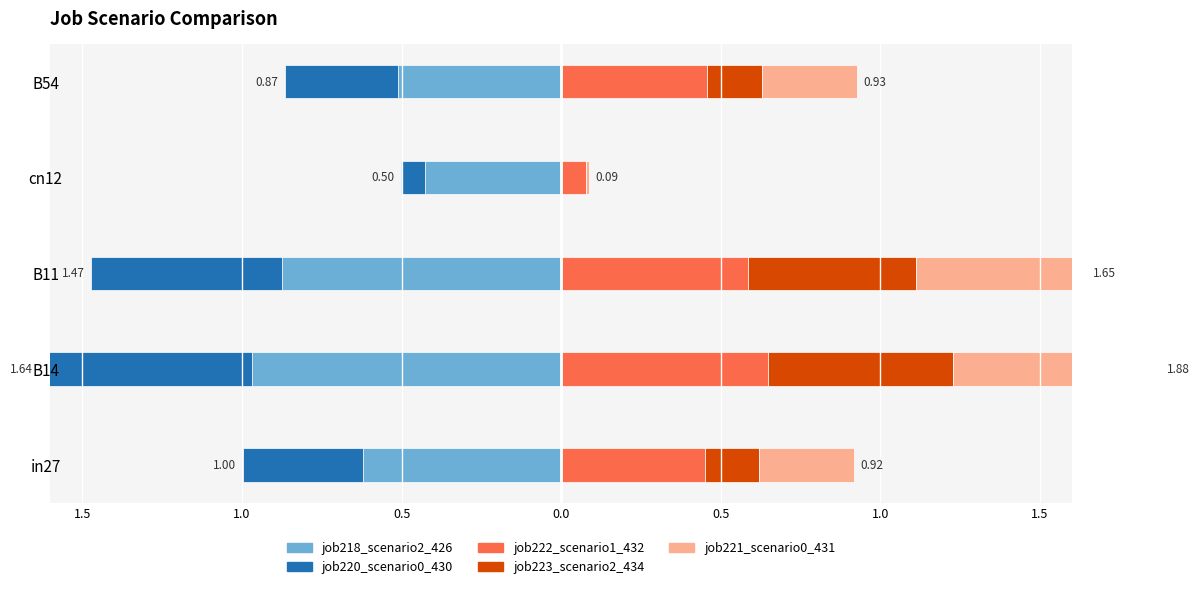

Is it true that job220_scenario0_430 equals -0.7 at B14?

True